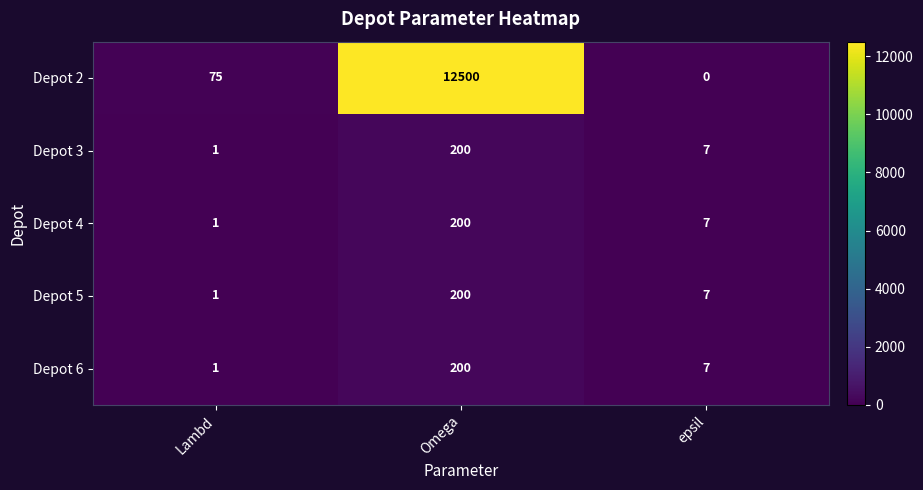

How many data points does each series have?

3